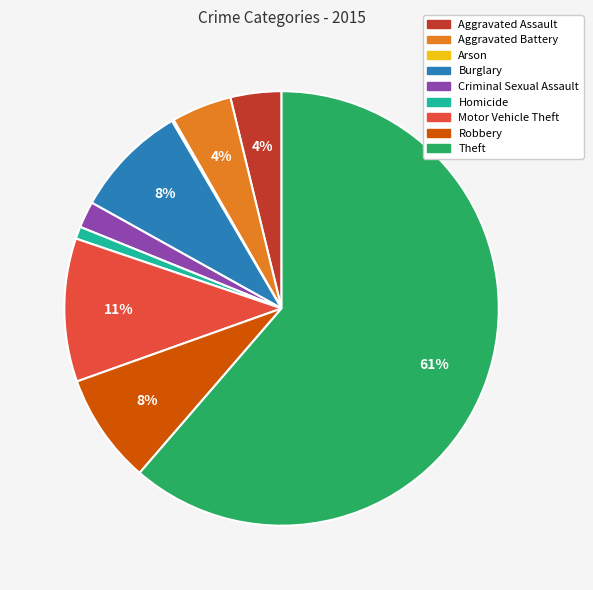

What is the largest slice in the pie chart?

Theft